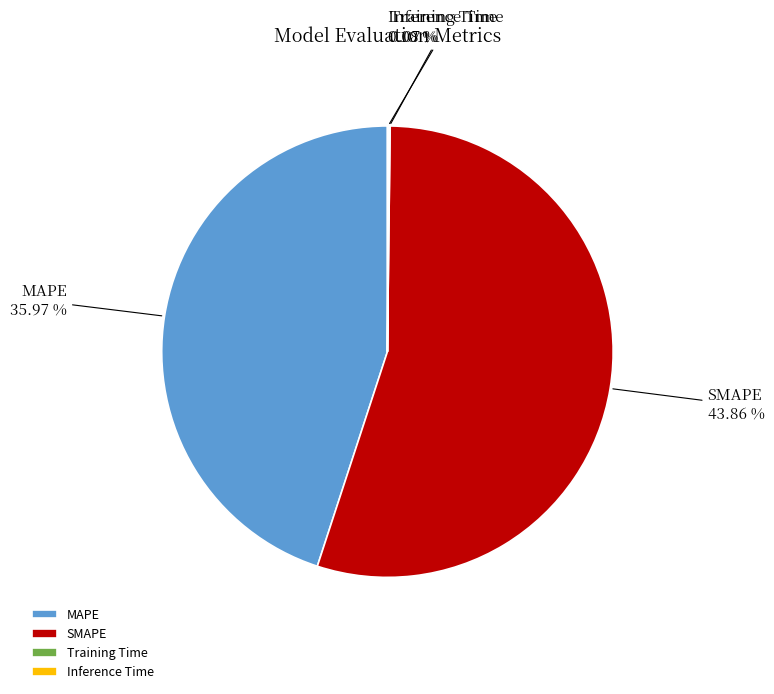

How many segments does this pie chart have?

4